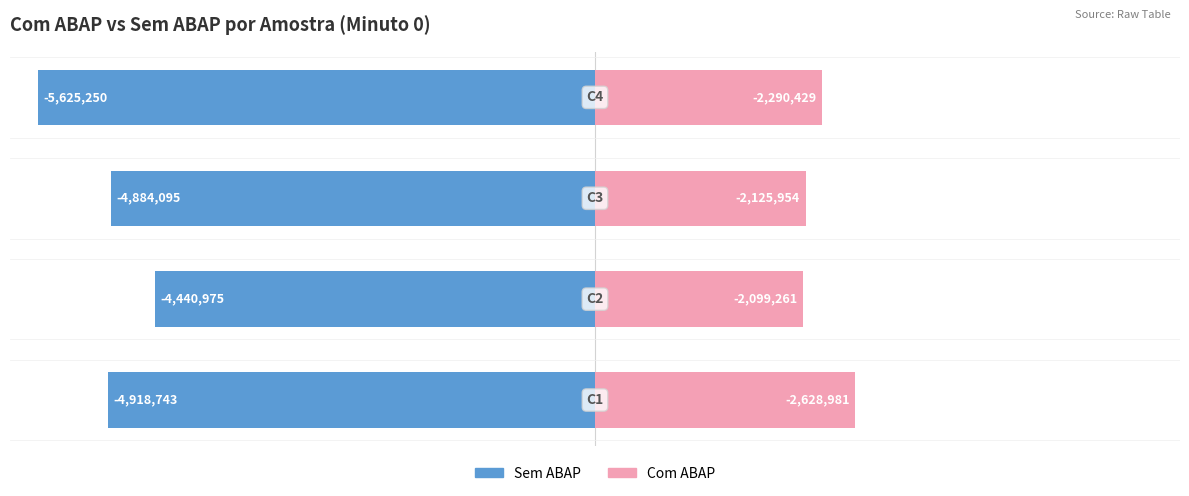

The value of Sem ABAP at 1 is -132.8. True or false?

False